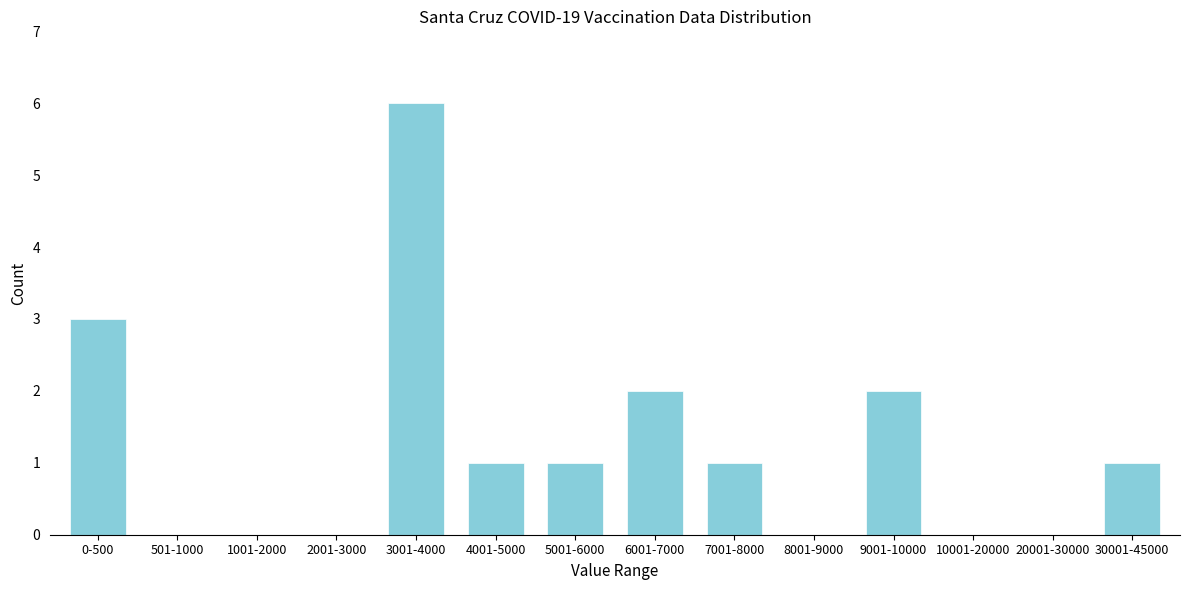

Reading left to right, transcribe all the data shown in this chart.

0-500=3	501-1000=0	1001-2000=0	2001-3000=0	3001-4000=6	4001-5000=1	5001-6000=1	6001-7000=2	7001-8000=1	8001-9000=0	9001-10000=2	10001-20000=0	20001-30000=0	30001-45000=1